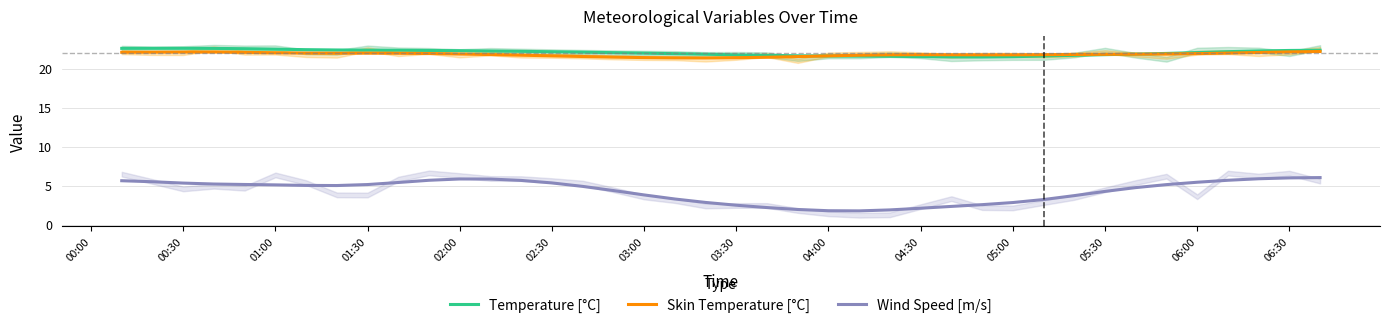

True or false: Temperature [°C] and Wind Speed [m/s] cross at least once.

False